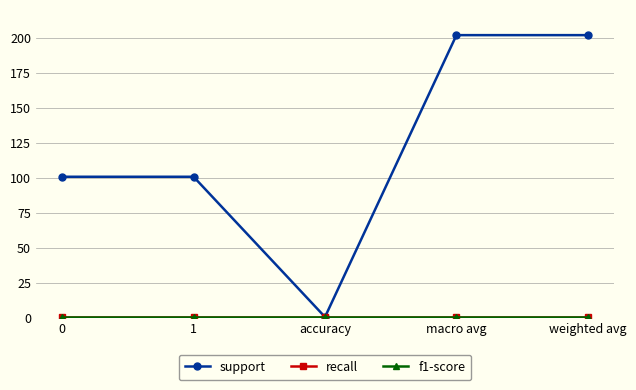

Which label corresponds to the largest value in the chart?

macro avg